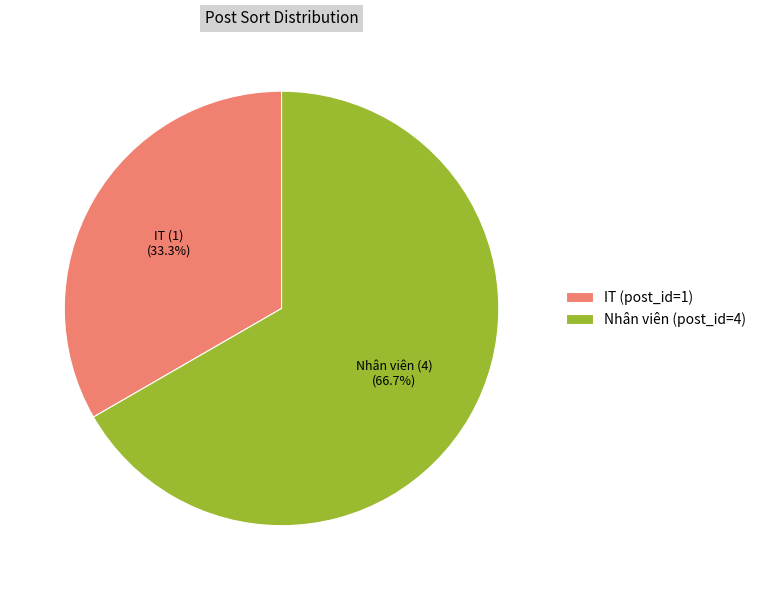

Rank the categories by value from highest to lowest.

Nhân viên (post_id=4), IT (post_id=1)